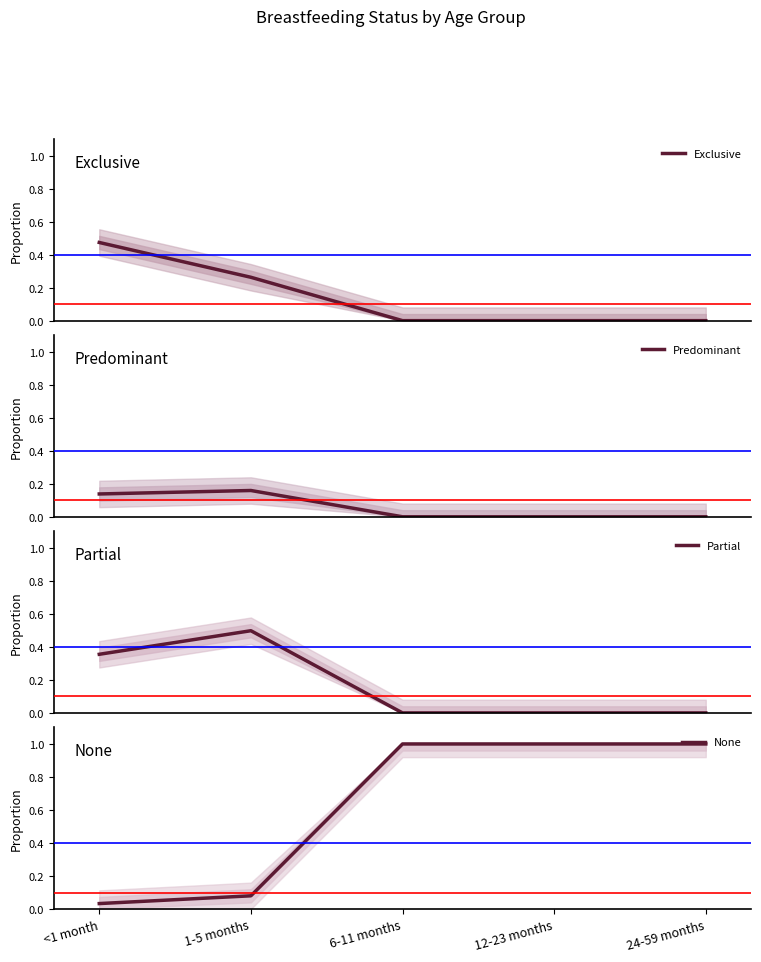

Reading left to right, transcribe all the data shown in this chart.

Exclusive: 0.5	0.3	0.0	0.0	0.0
Predominant: 0.1	0.2	0.0	0.0	0.0
Partial: 0.4	0.5	0.0	0.0	0.0
None: 0.0	0.1	1.0	1.0	1.0